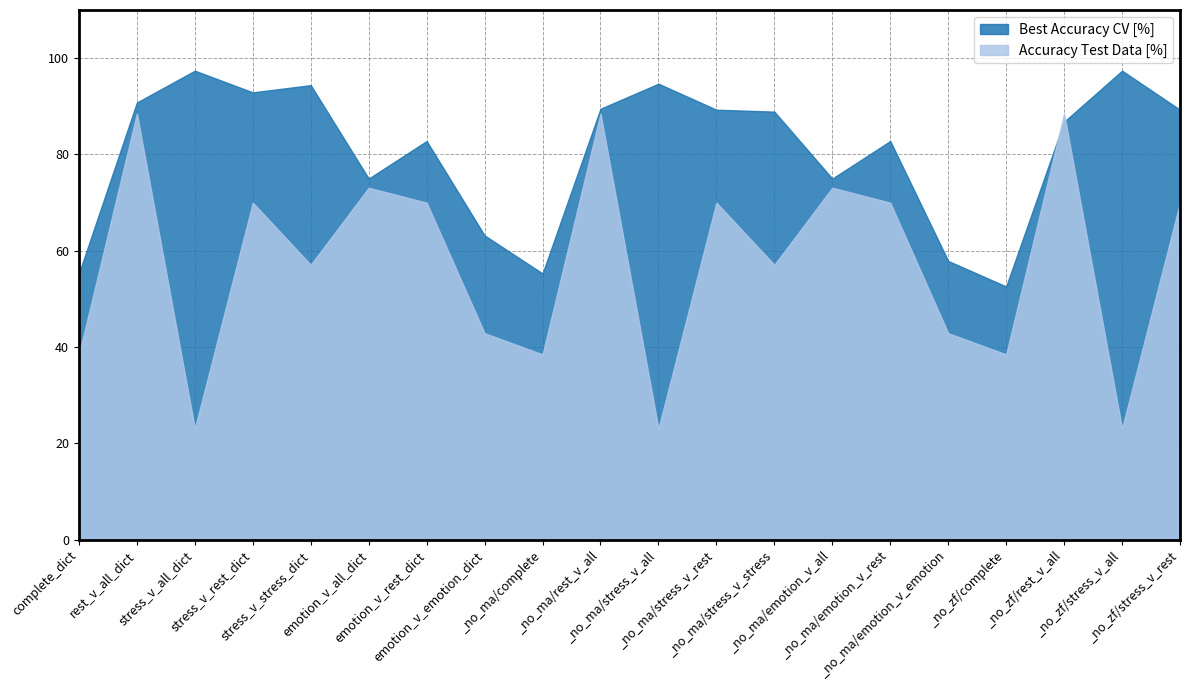

What is the difference between the Accuracy Test Data [%] values at _no_ma/complete and _no_zf/rest_v_all?

50.0